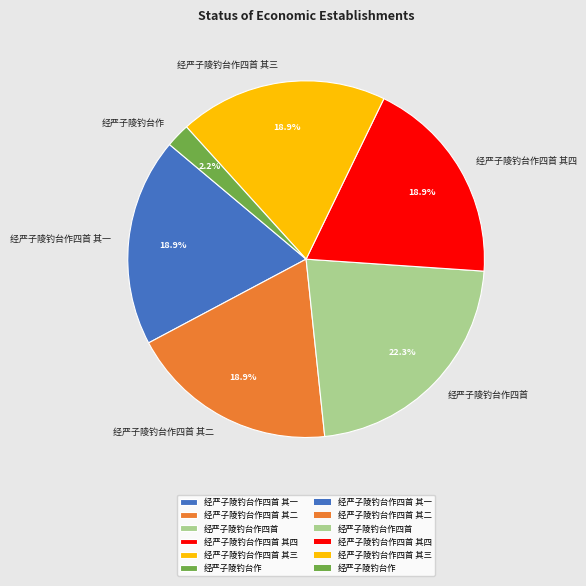

The 经严子陵钓台作四首 其三 slice represents 7% of the pie. True or false?

False